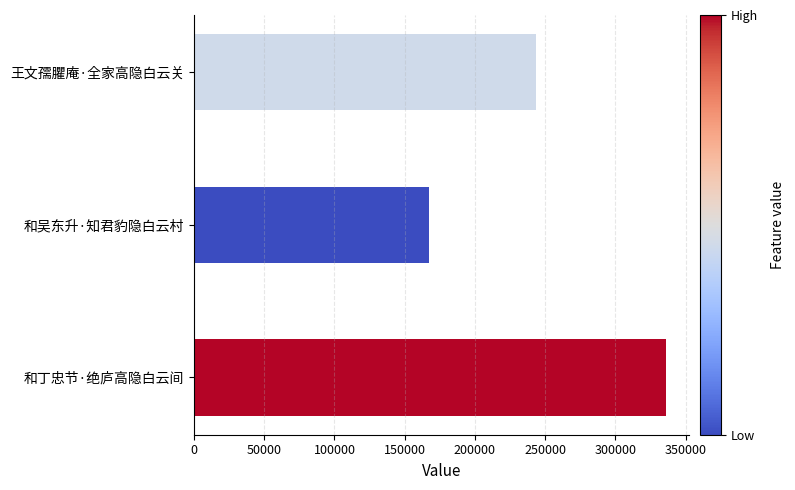

Reading bottom to top, extract all data points from this chart.

和丁忠节·绝庐高隐白云间=335748	和吴东升·知君豹隐白云村=167617	王文孺臞庵·全家高隐白云关=243155